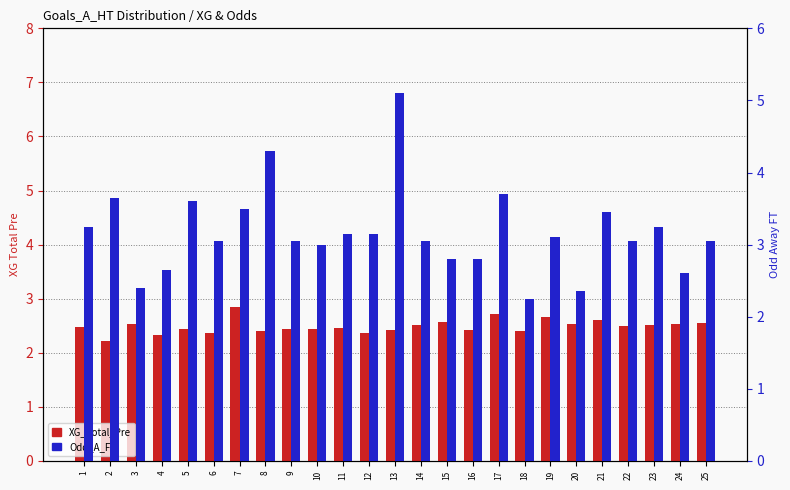

What are all the series names shown in the legend?

XG_Total_Pre, Odd_A_FT